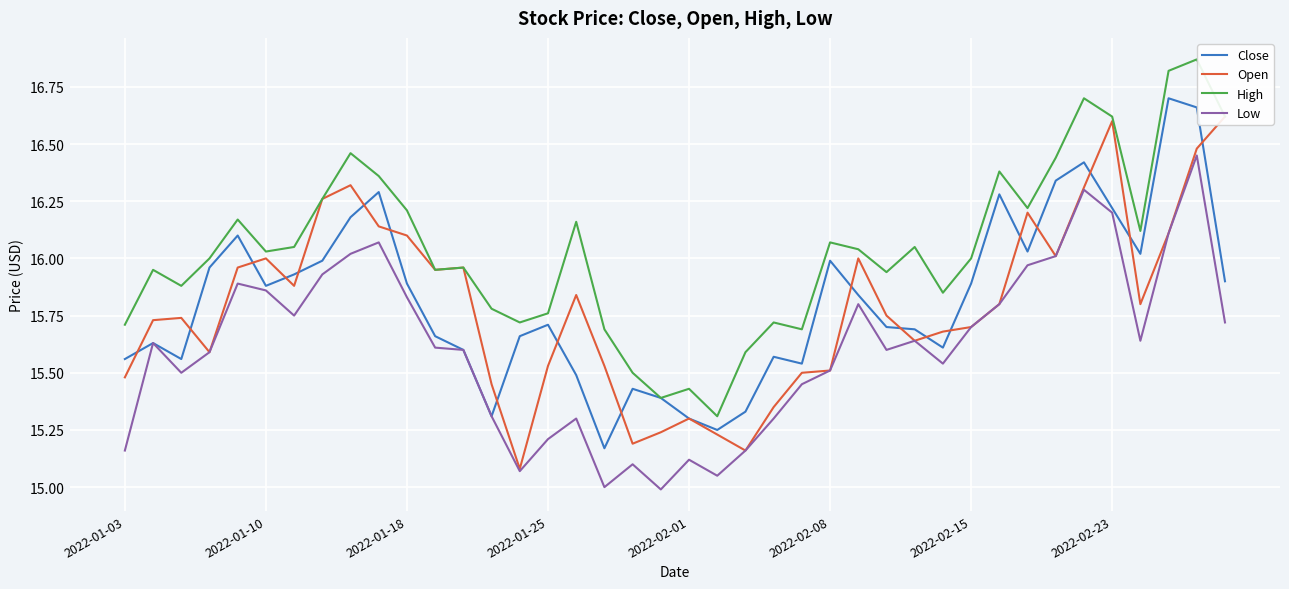

Read the High value at 2022-02-23.

16.6